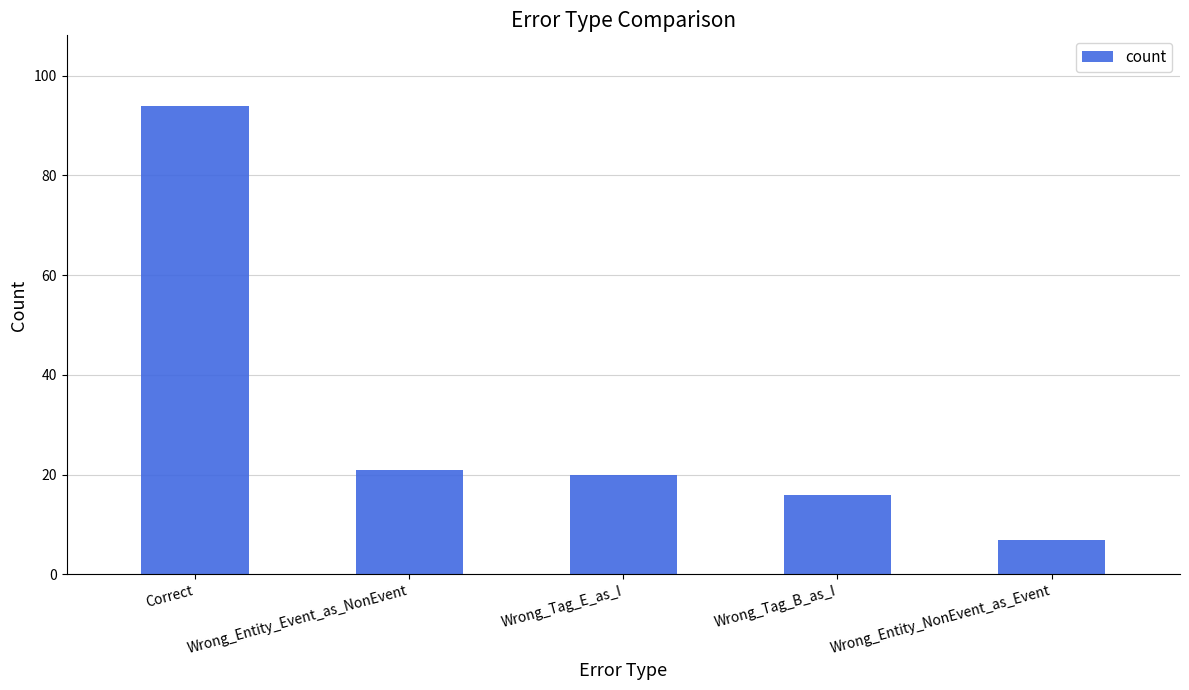

What is the difference between the maximum and second lowest values?

78